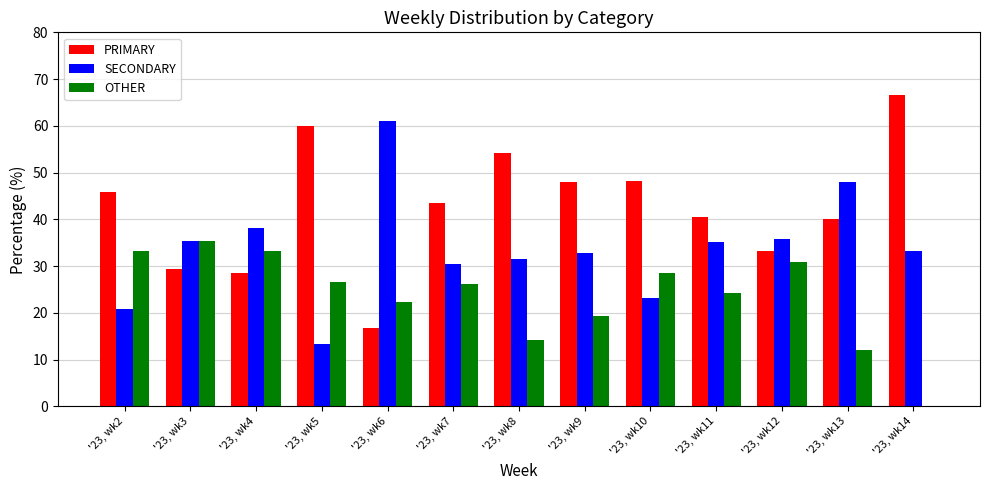

What is the total value across all series at '23, wk2?

100.0